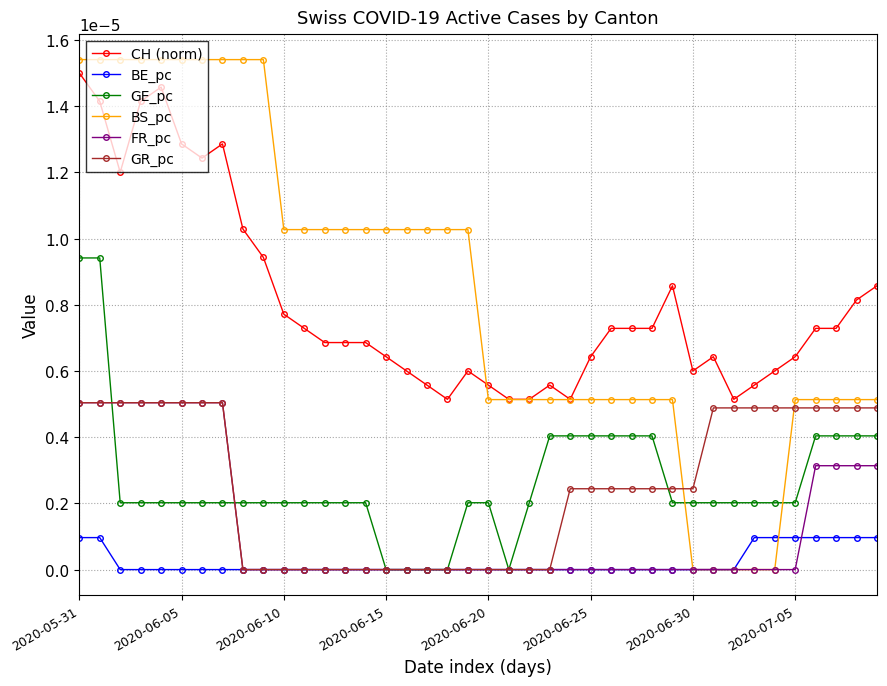

True or false: GR_pc and BS_pc intersect in this chart.

True